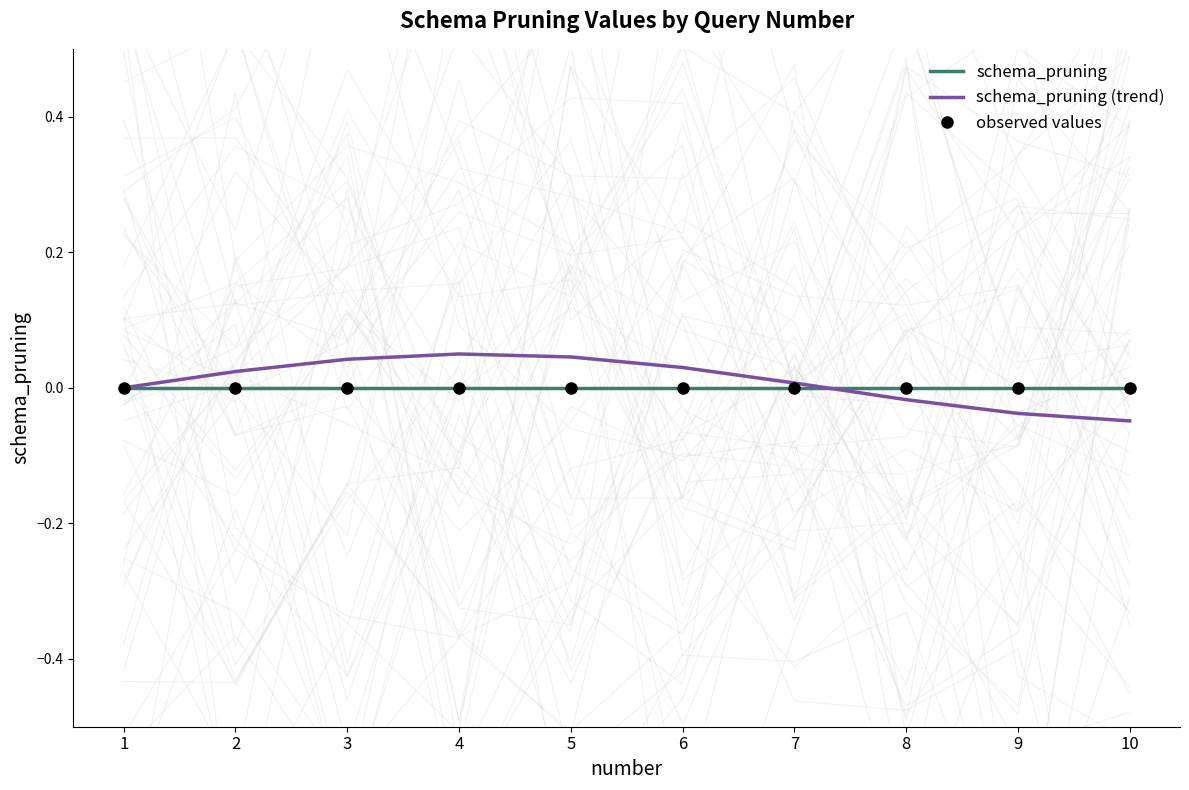

At which category does the chart reach its peak across all series?

4